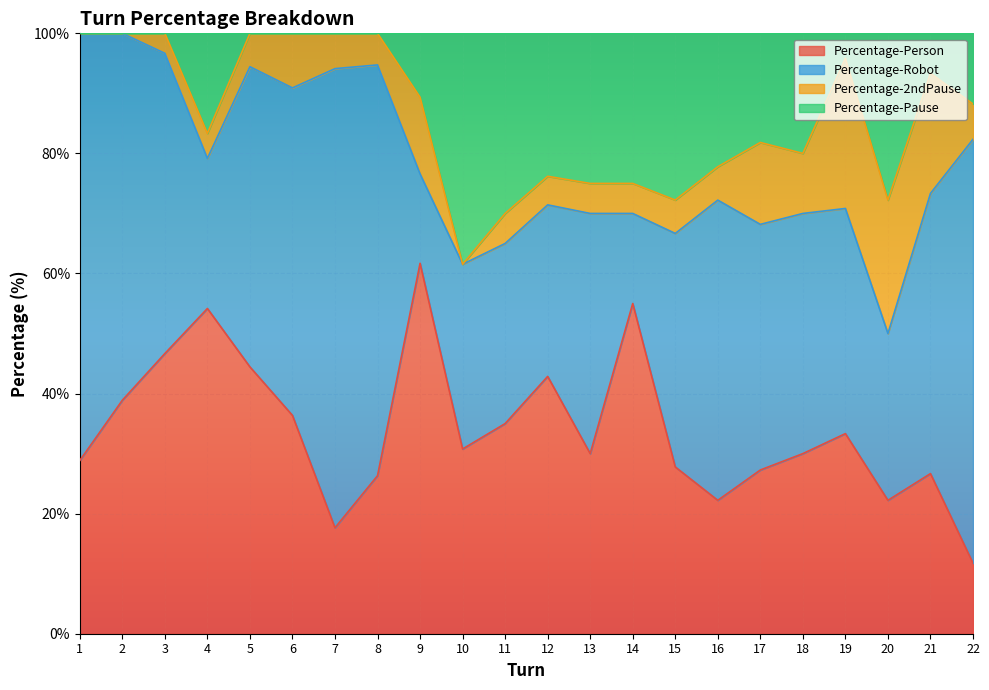

Is it true that Percentage-Person equals 16.5 at 3?

False